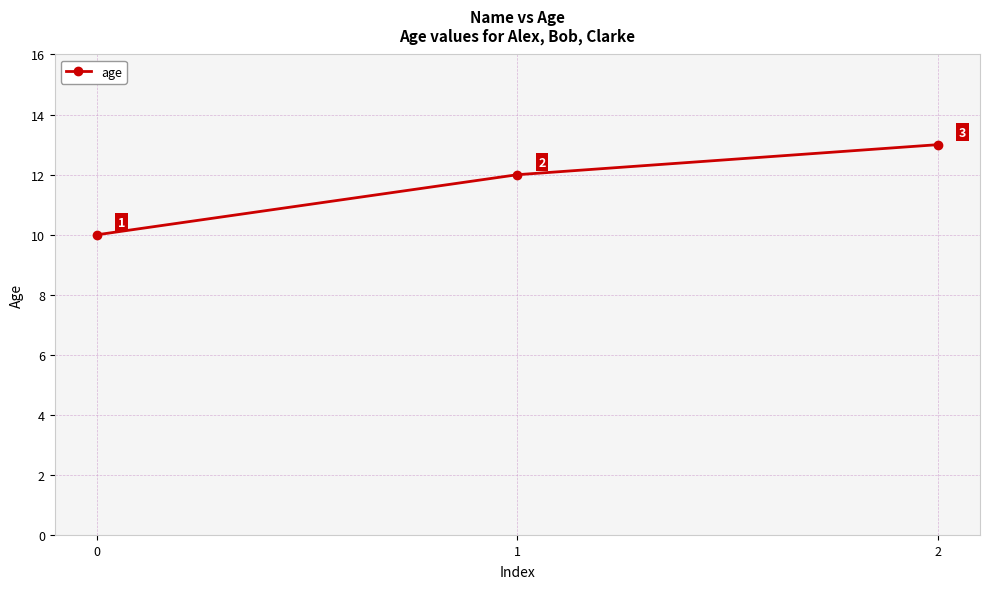

What is the greatest value displayed?

13